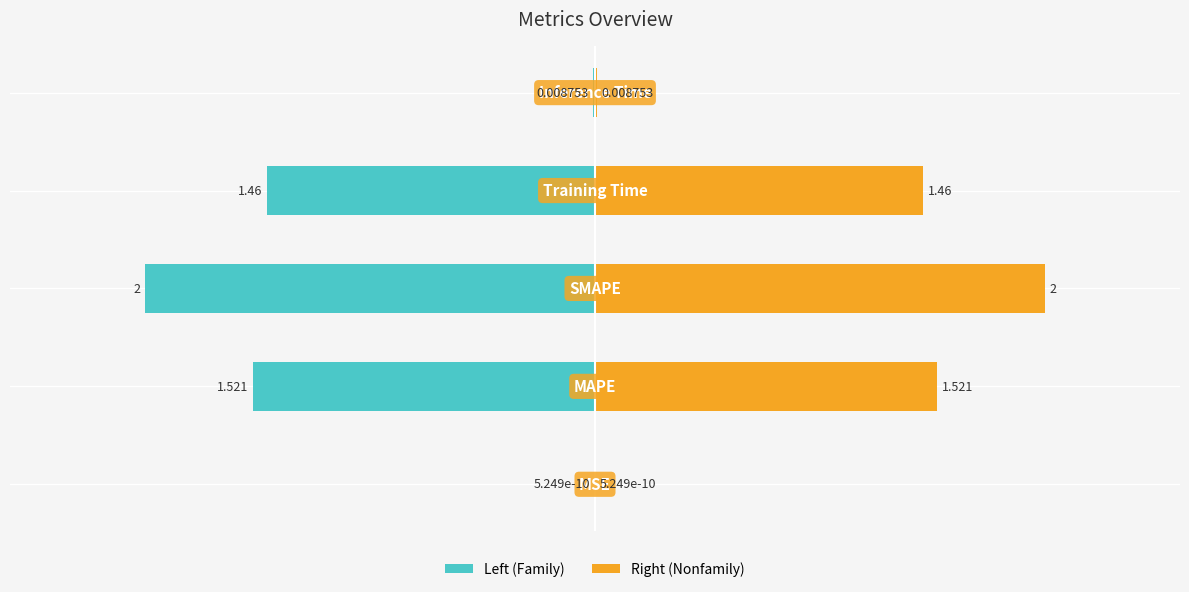

What is the difference between the maximum and minimum values in the col_1 (right) series?

2.0